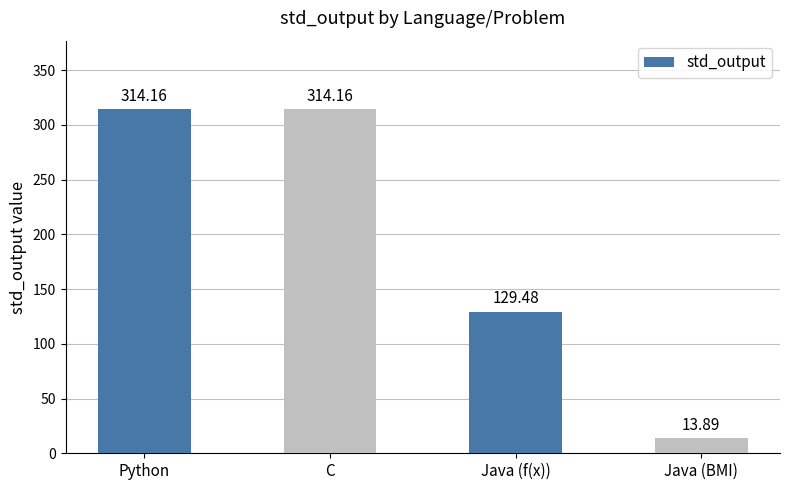

What position from the left is C?

2